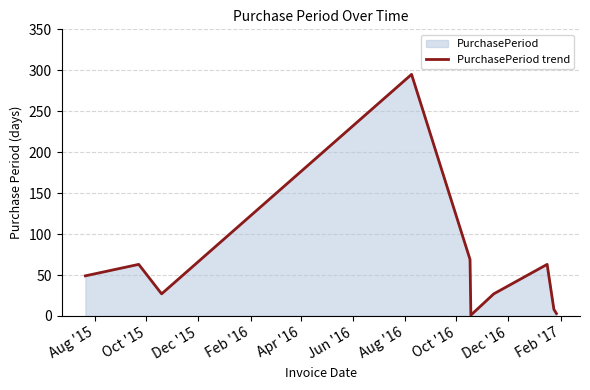

Reading left to right, extract all data points from this chart.

49	63	27	295	69	1	27	63	8	3